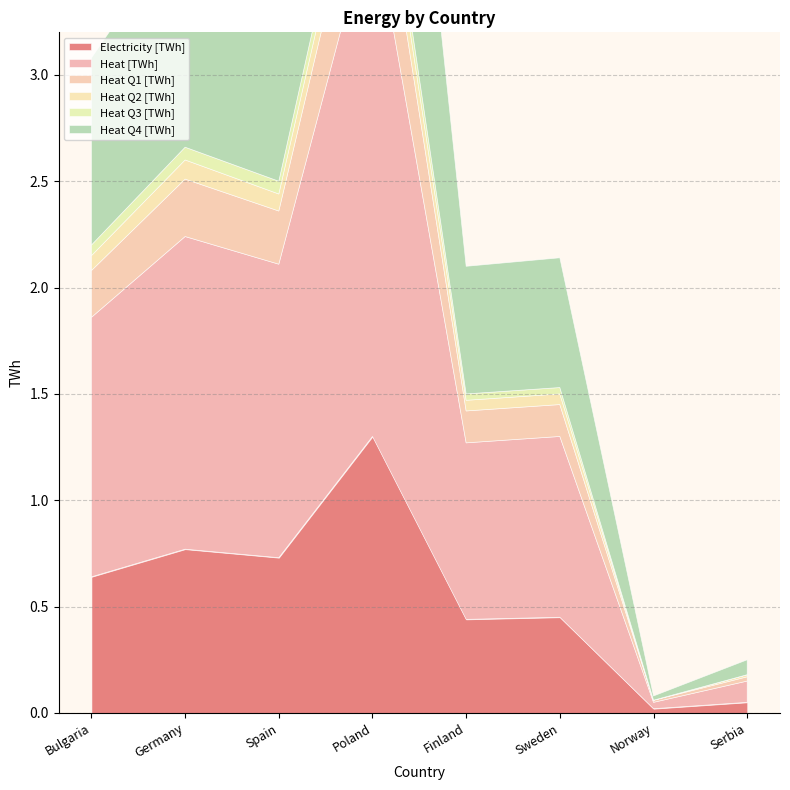

What is the sum of all Electricity [TWh] values?

4.4